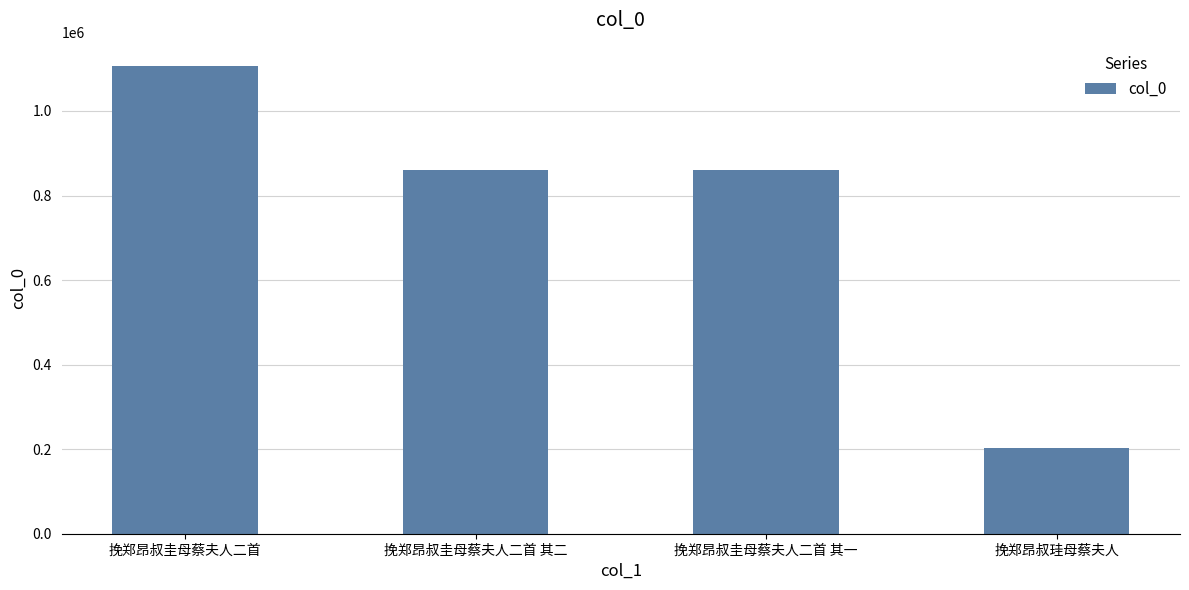

What is the minimum value shown in the chart?

203900